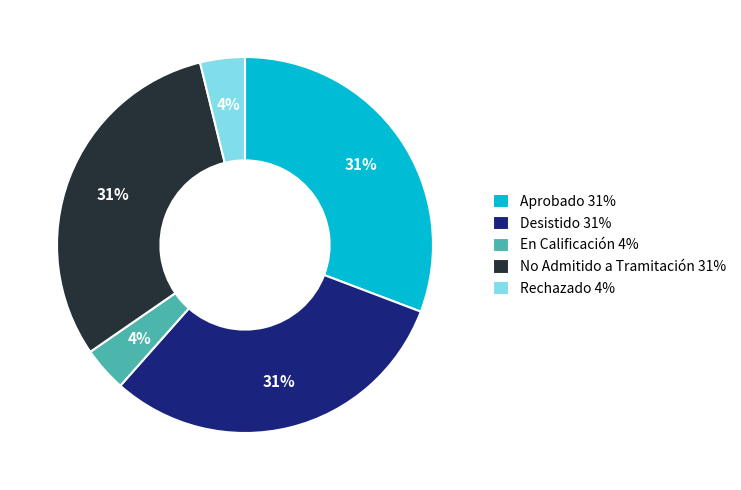

How many segments does this pie chart have?

5